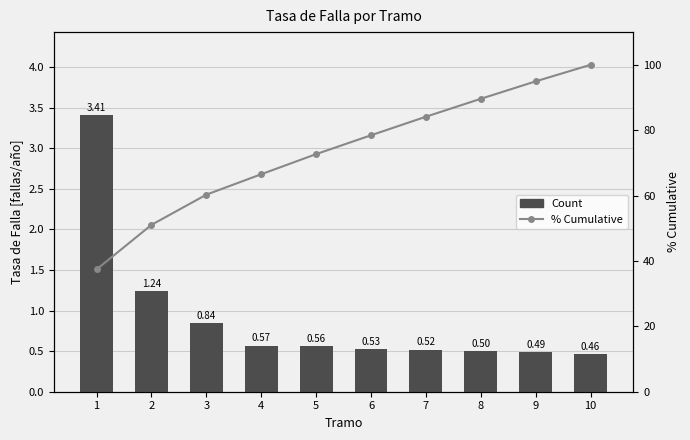

Which series has the largest range (max minus min)?

% Cumulative